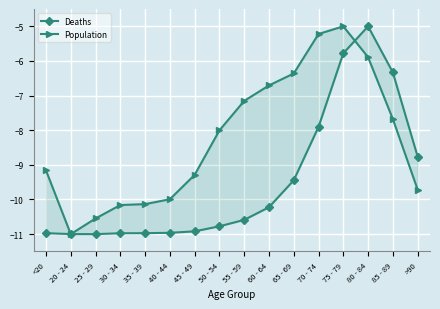

Is the value of Population at 25 - 29 greater than the value of Deaths at 50 - 54?

Yes